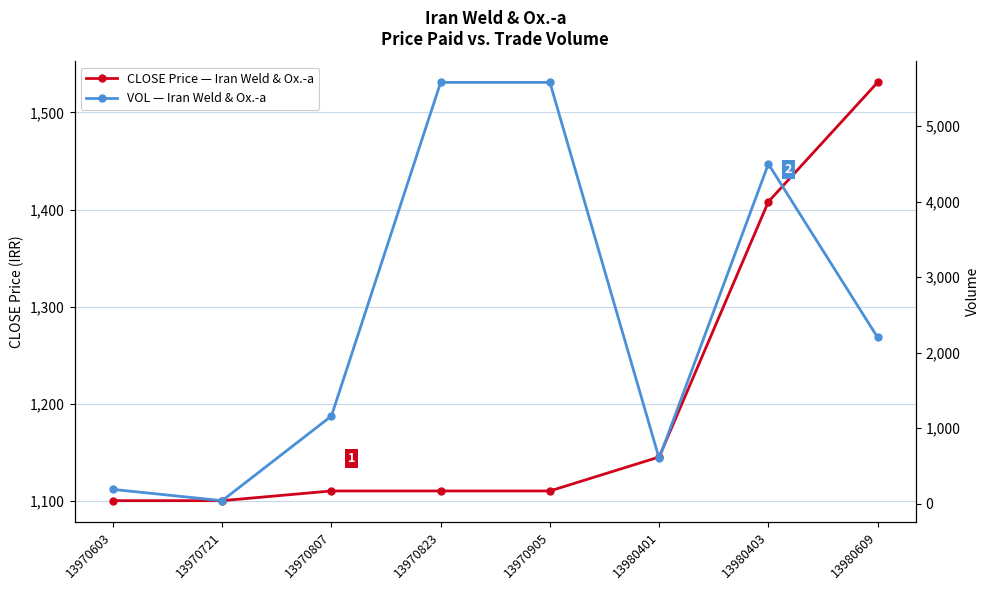

What is the sum of the VOL values at 13980401 and 13980403?

5100